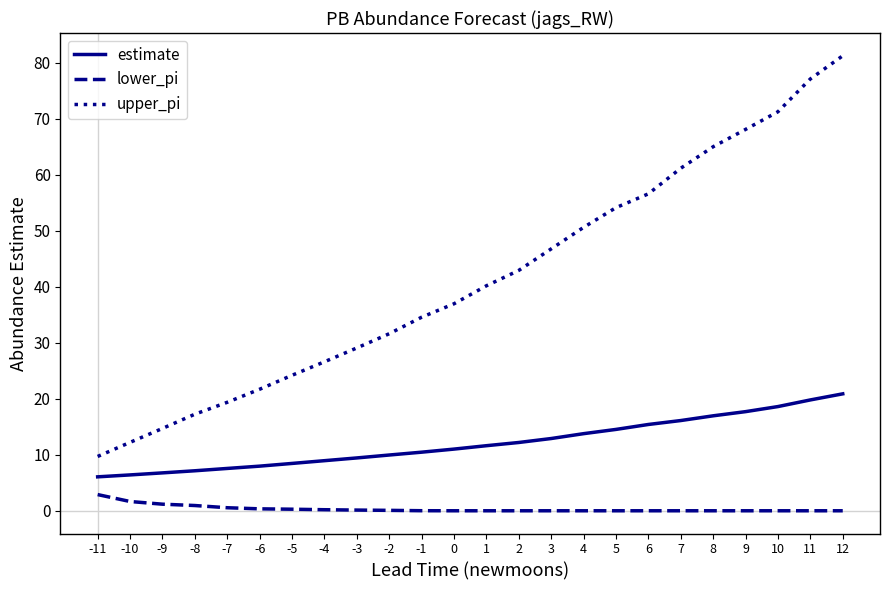

At which category is the sum across all series the highest?

12